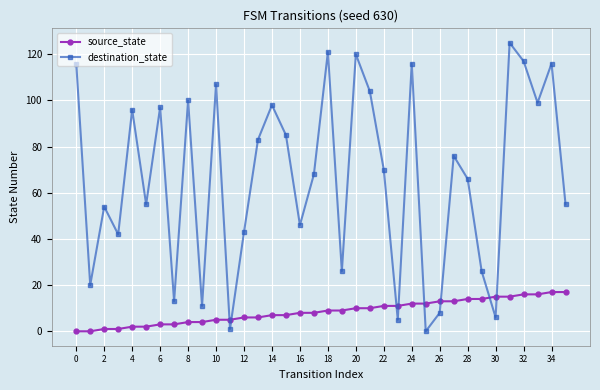

How many times do source_state and destination_state cross each other?

8